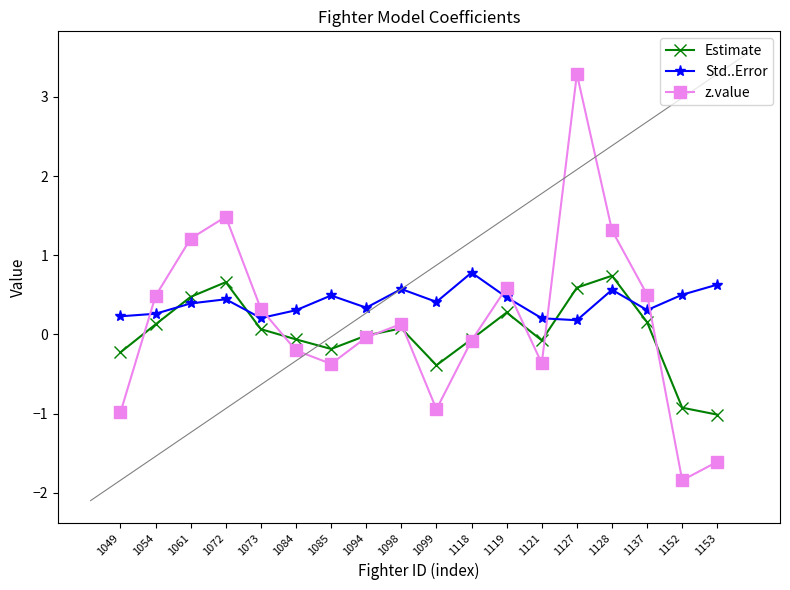

Is the value of Estimate at 1127 greater than the value of Std..Error at 1072?

Yes